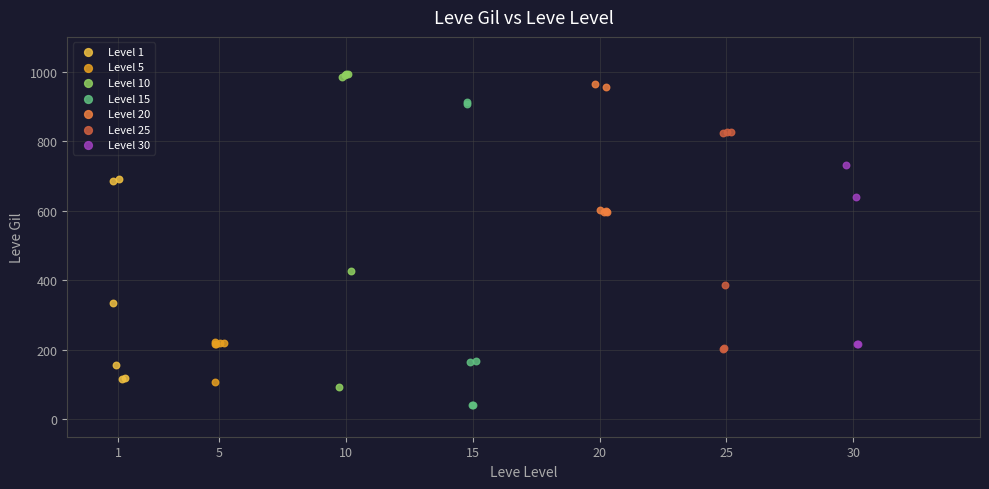

What are all the series names shown in the legend?

Level 1, Level 5, Level 10, Level 15, Level 20, Level 25, Level 30